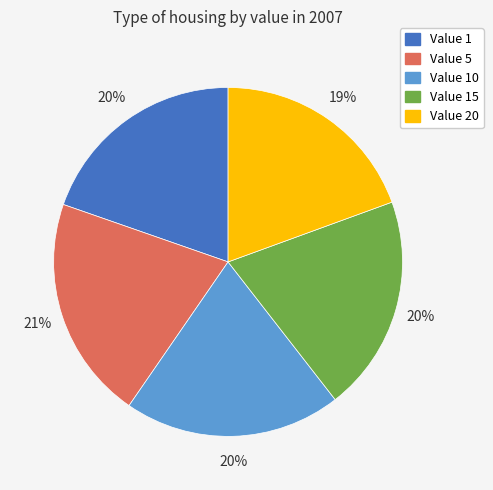

Does any single category account for the majority?

No